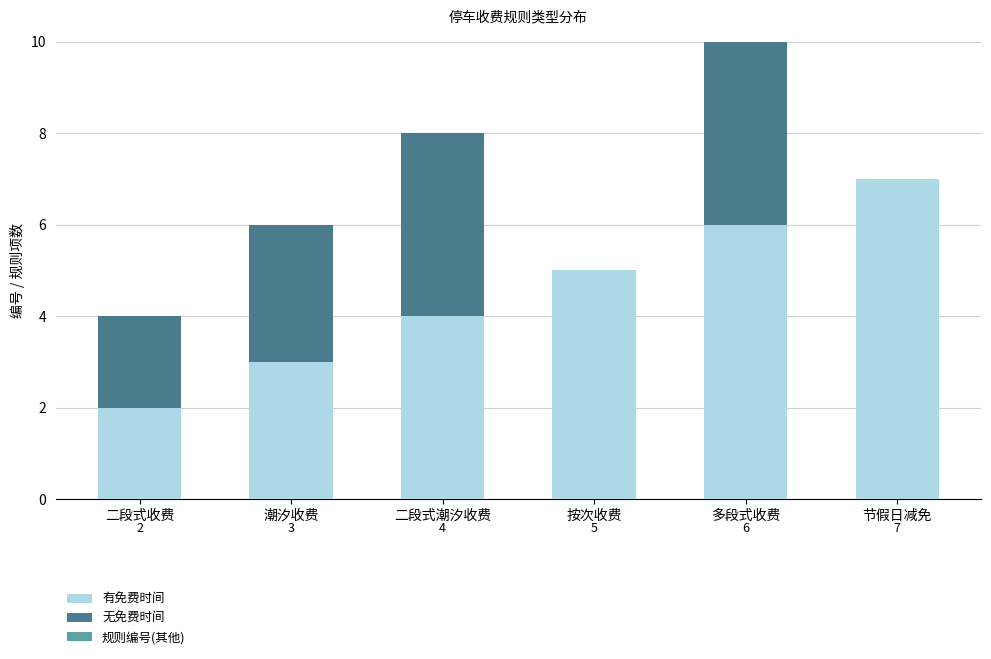

Reading left to right, transcribe all the data shown in this chart.

有免费时间: 二段式收费=2	潮汐收费=3	二段式潮汐收费=4	按次收费=5	多段式收费=6	节假日减免=7
无免费时间: 二段式收费=2	潮汐收费=3	二段式潮汐收费=4	按次收费=0	多段式收费=6	节假日减免=0
规则编号(其他): 二段式收费=0	潮汐收费=0	二段式潮汐收费=0	按次收费=0	多段式收费=0	节假日减免=0